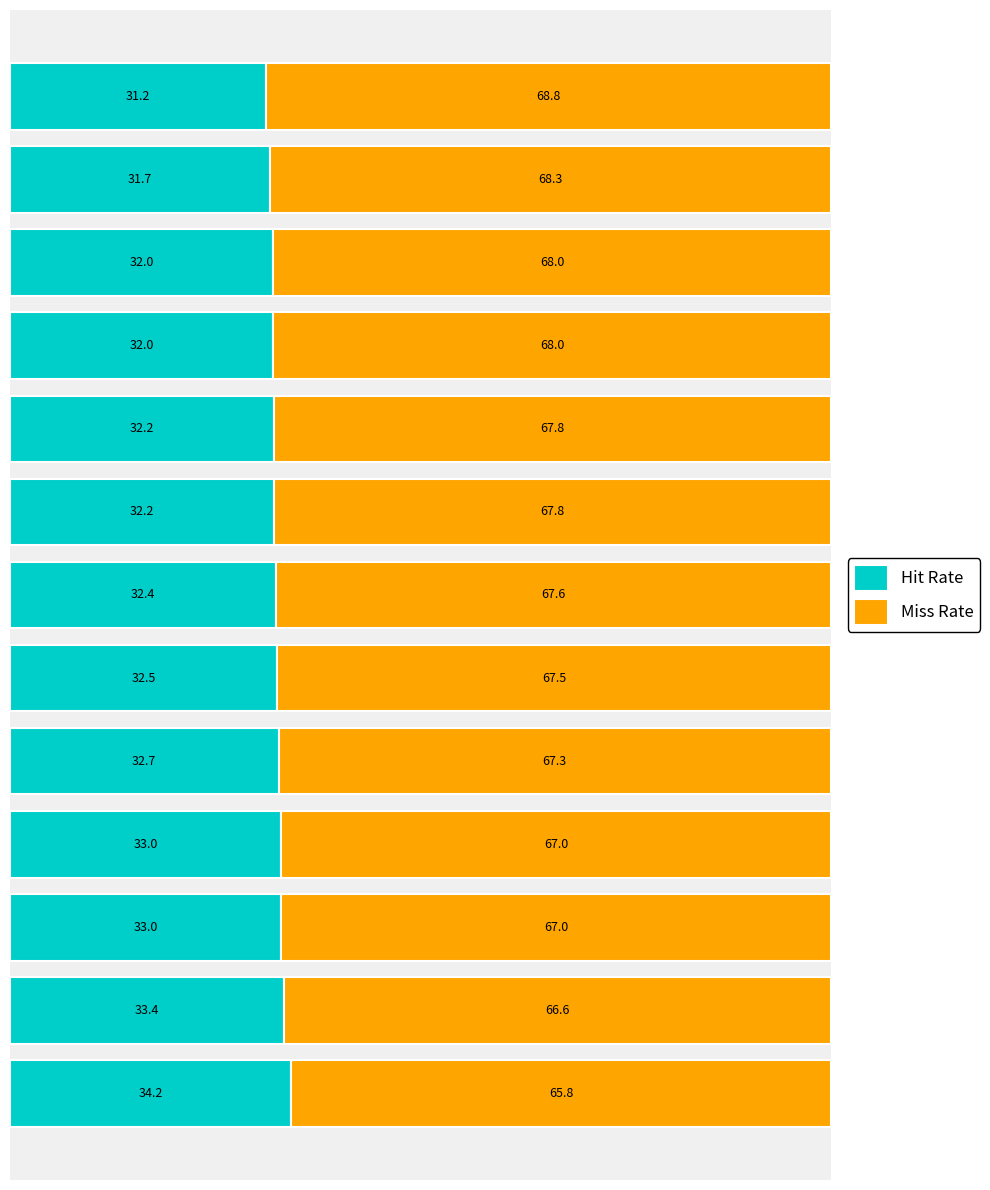

What is the difference between the second highest and second lowest values in the Hit Rate series?

1.7